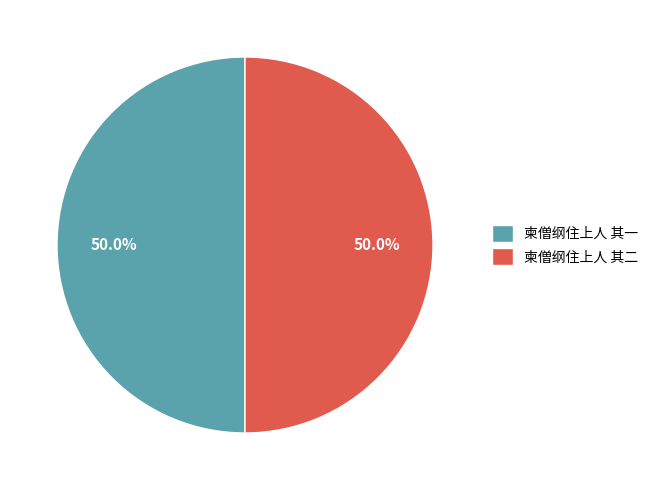

Combined, what portion of the pie is 柬僧纲住上人 其一 and 柬僧纲住上人 其二?

100.0%